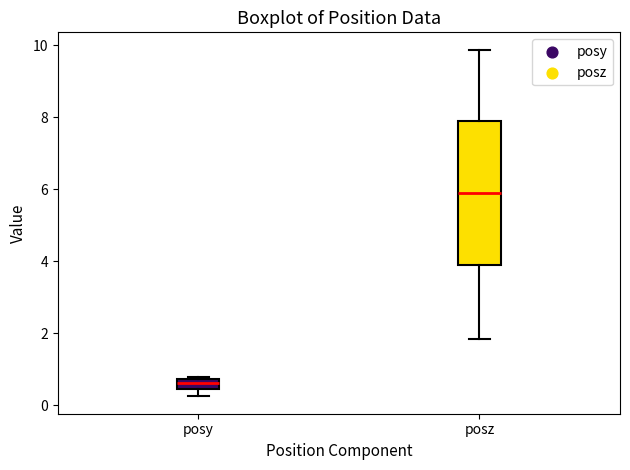

Which box has the lowest median line?

posy